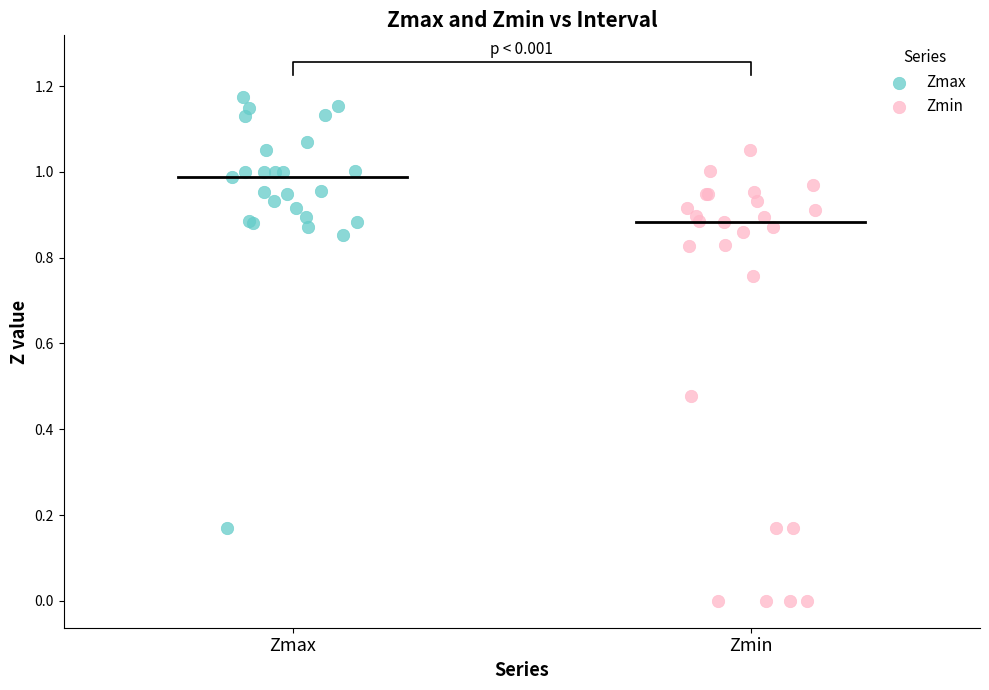

Which series contains the lowest Y value?

Zmin